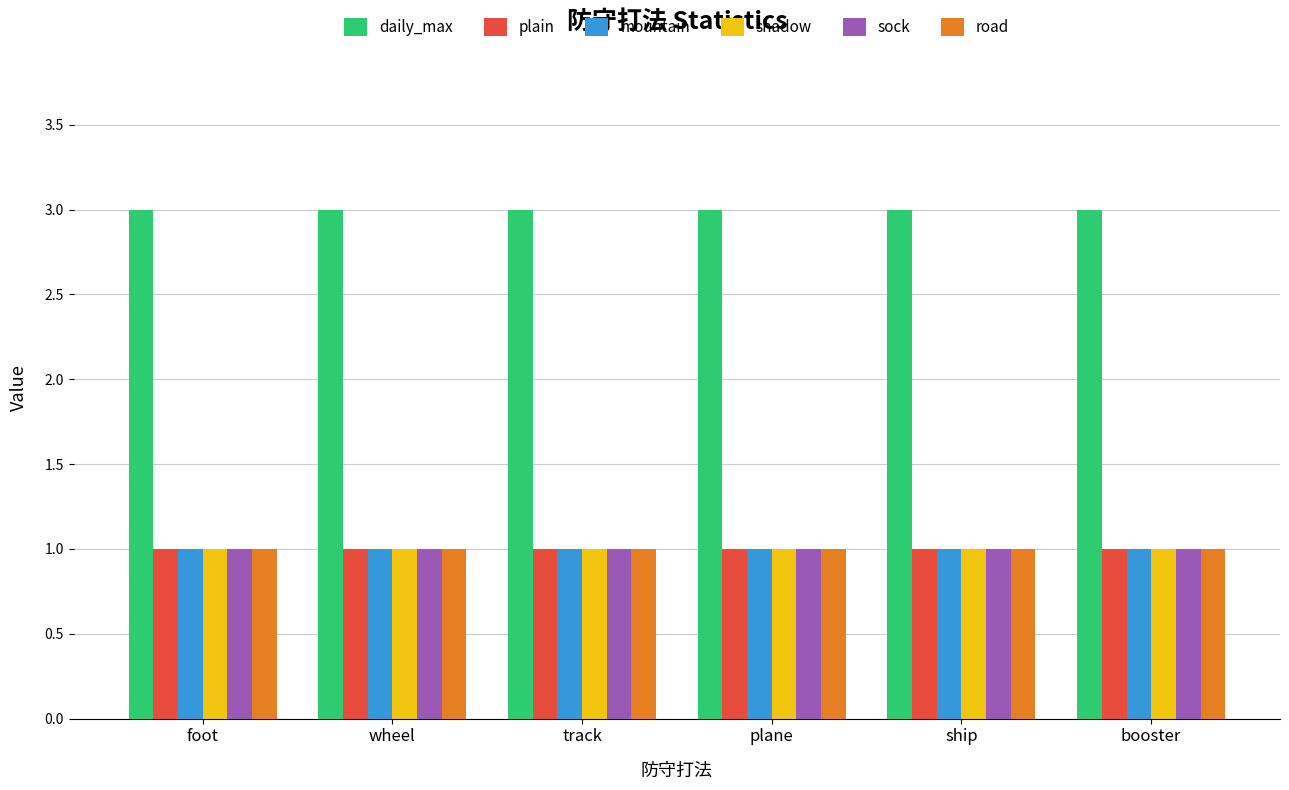

The shadow series shows 1 at track. True or false?

True